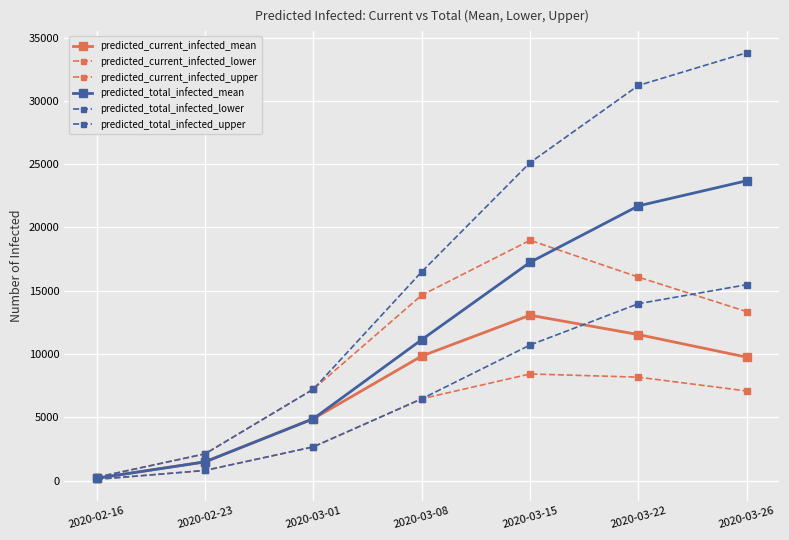

True or false: predicted_total_infected_mean has more than 0 interior local peaks.

False